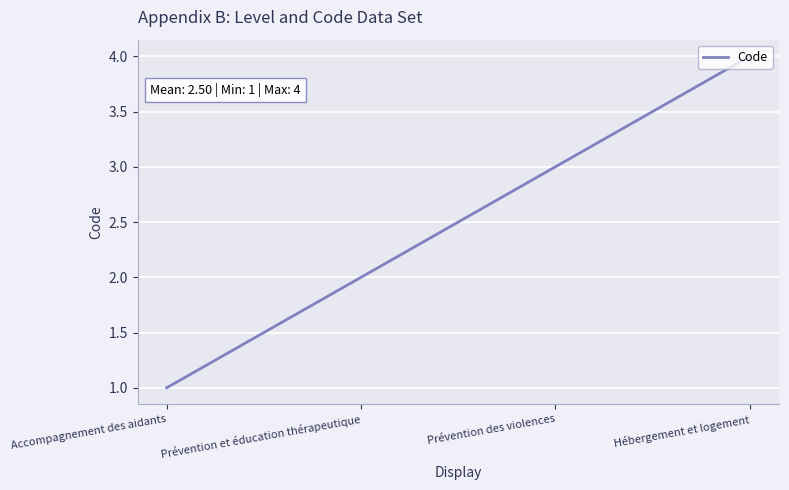

Reading left to right, list all the values displayed in this chart.

1	2	3	4